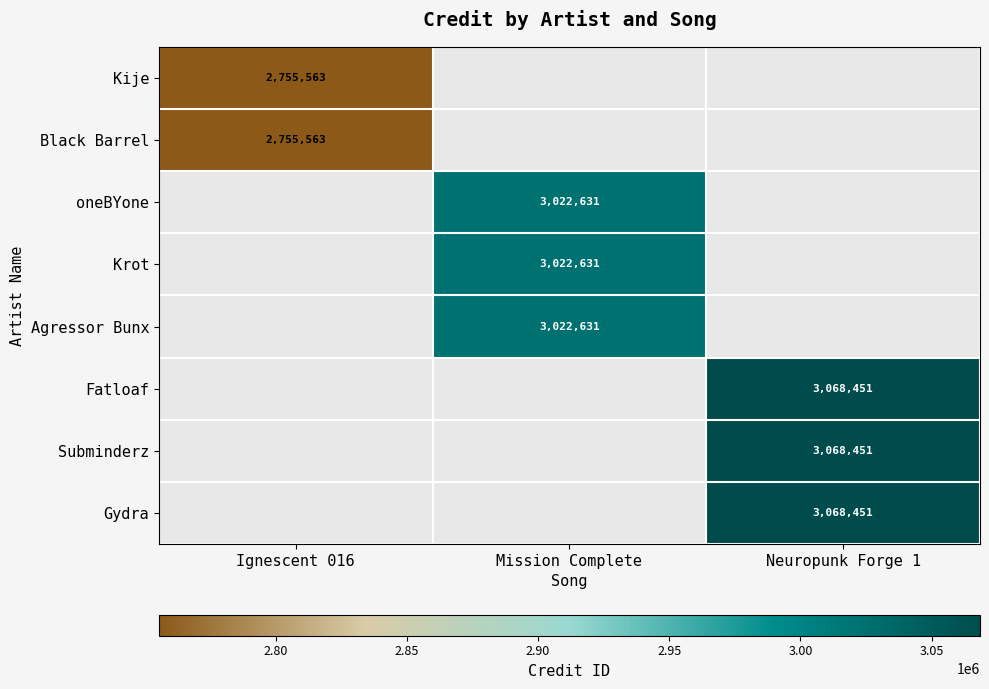

At how many categories does at least one series exceed 2965623?

2